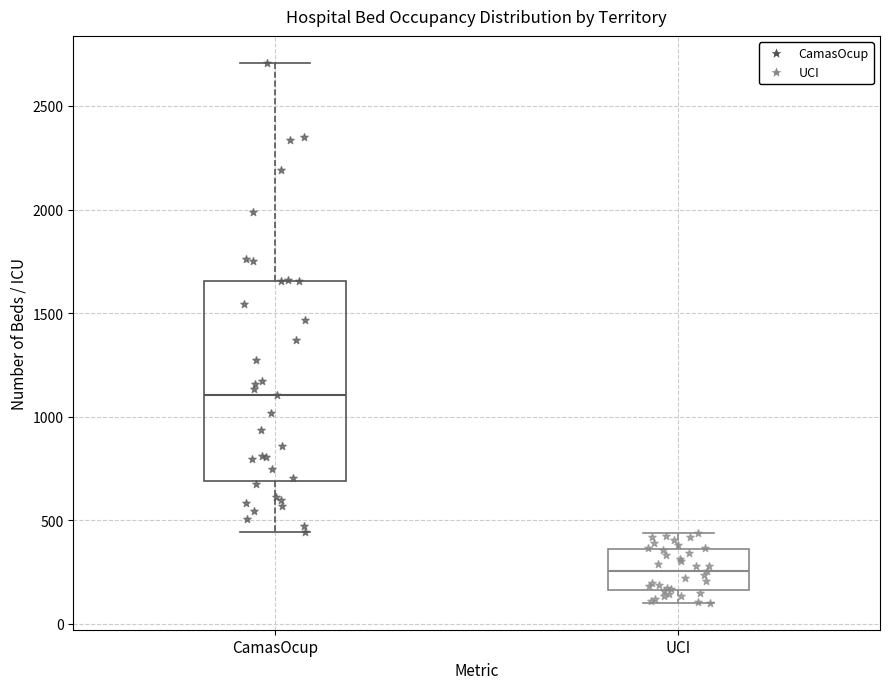

Comparing the boxes themselves (not the whiskers), which one is the tallest?

CamasOcup